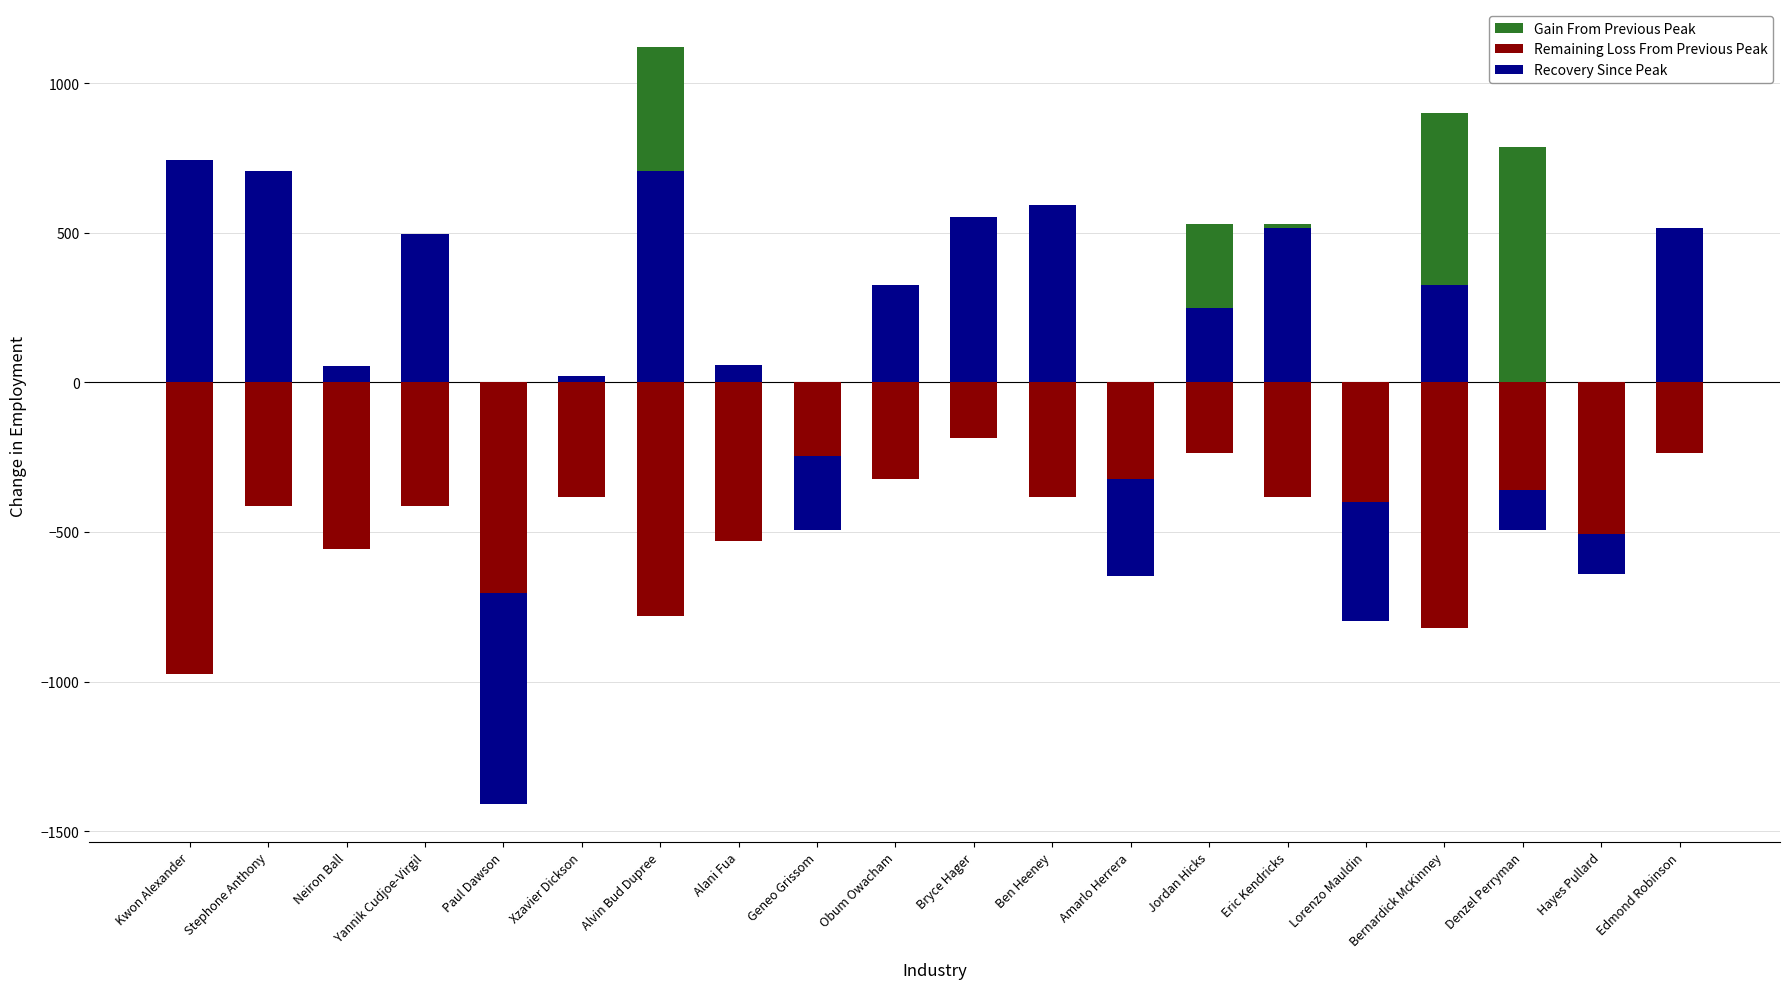

Which category has the lowest value in the Recovery Since Peak series?

Paul Dawson